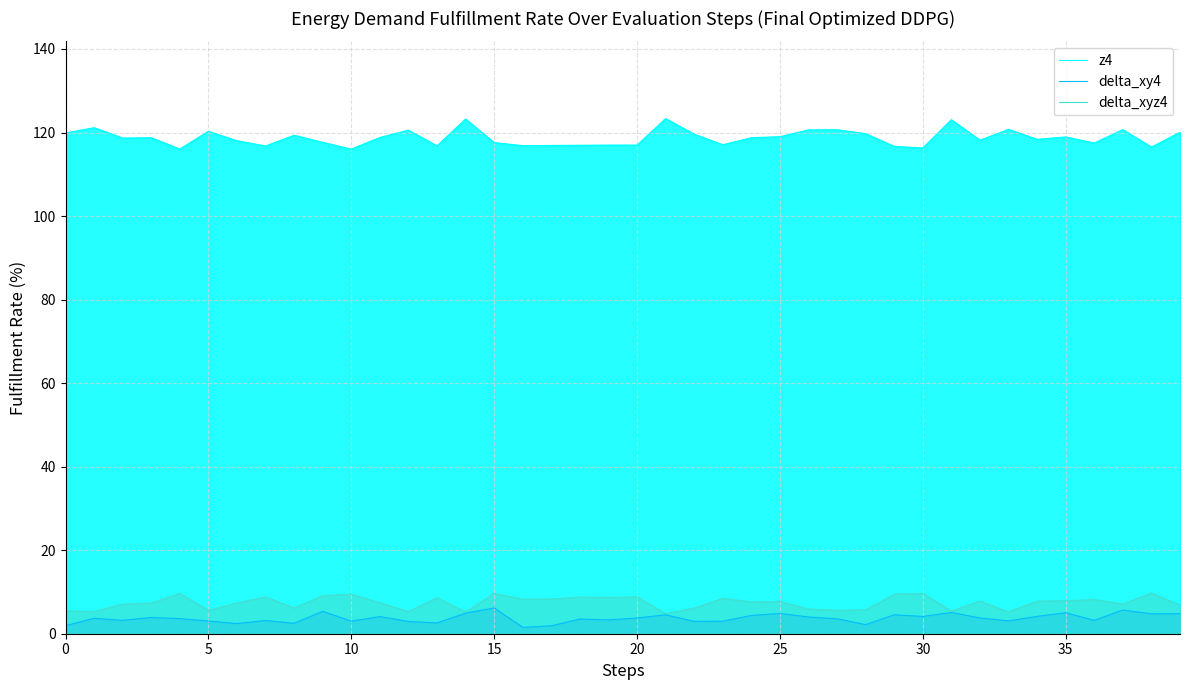

True or false: delta_xyz4 and z4 intersect in this chart.

False